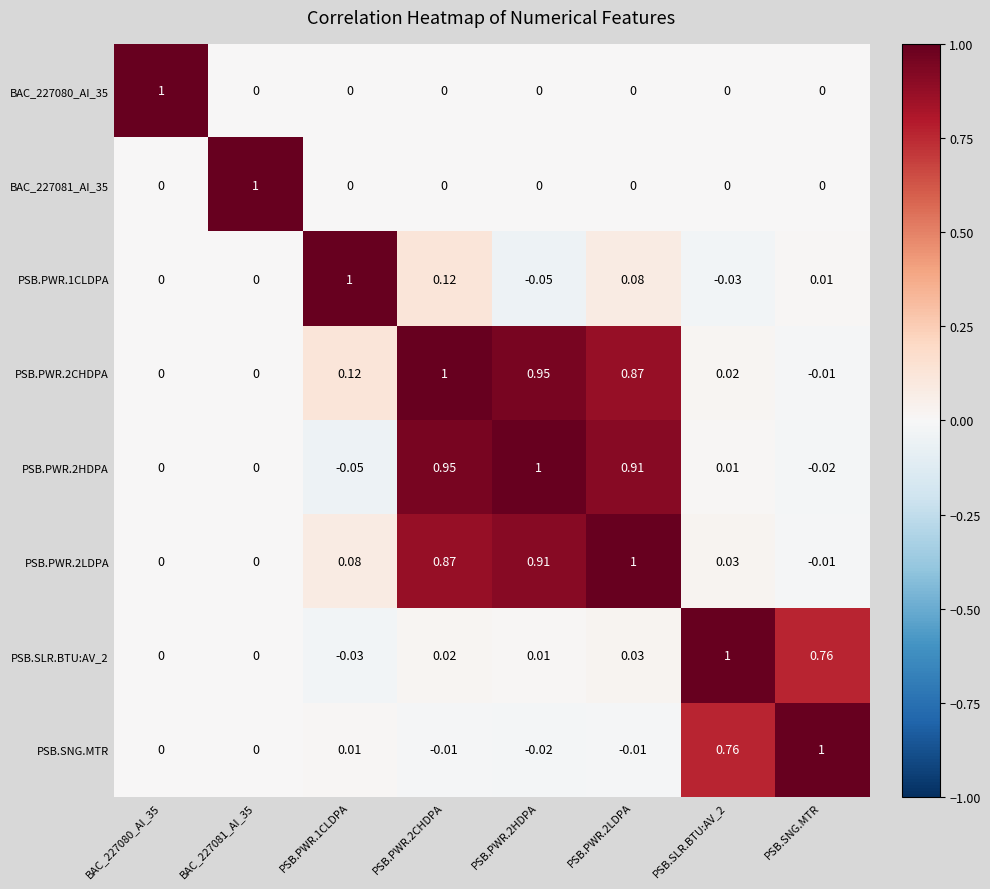

Is the value of PSB.SLR.BTU:AV_2 at PSB.PWR.1CLDPA greater than the value of PSB.PWR.2CHDPA at BAC_227081_AI_35?

No